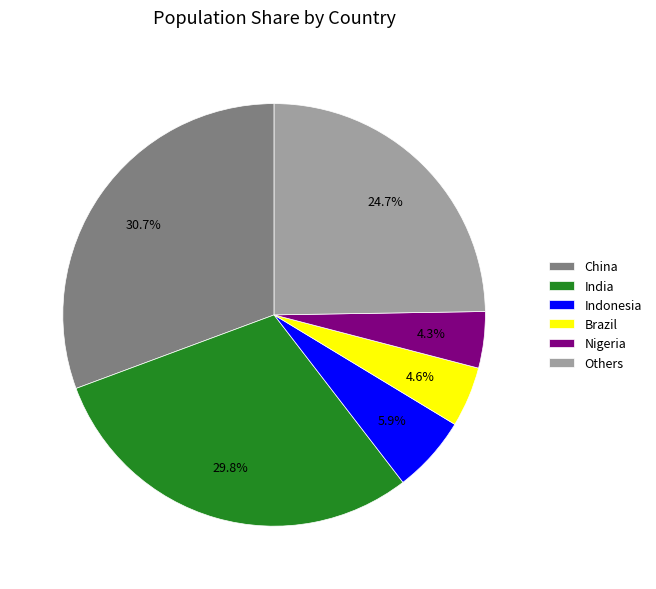

What percentage is NOT represented by Brazil?

95.4%